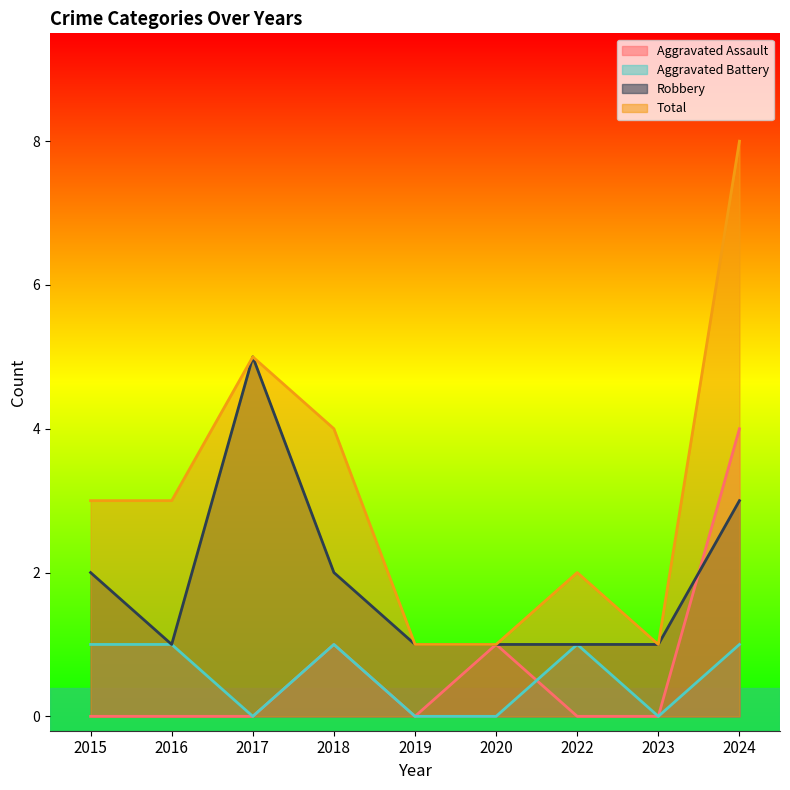

Reading left to right, extract all data points from this chart.

Aggravated Assault: 2015=0	2016=0	2017=0	2018=1	2019=0	2020=1	2022=0	2023=0	2024=4
Aggravated Battery: 2015=1	2016=1	2017=0	2018=1	2019=0	2020=0	2022=1	2023=0	2024=1
Robbery: 2015=2	2016=1	2017=5	2018=2	2019=1	2020=1	2022=1	2023=1	2024=3
Total: 2015=3	2016=3	2017=5	2018=4	2019=1	2020=1	2022=2	2023=1	2024=8